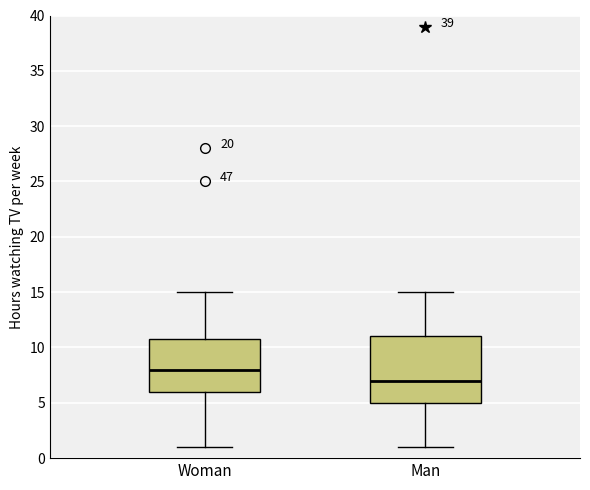

Reading left to right, read every box against the y-axis: the position of its median line, the range the box covers, and the ends of its whiskers. The values are not printed on the chart, so give them approximately, as read against the axis.

Woman: median 8, box 6 to 11, whiskers 1 to 15
Man: median 7, box 5 to 11, whiskers 1 to 15